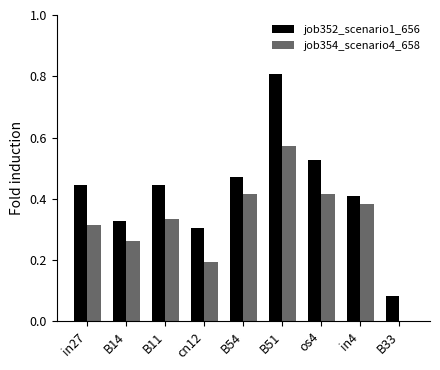

Is the value of job354_scenario4_658 at in4 greater than the value of job352_scenario1_656 at in4?

No